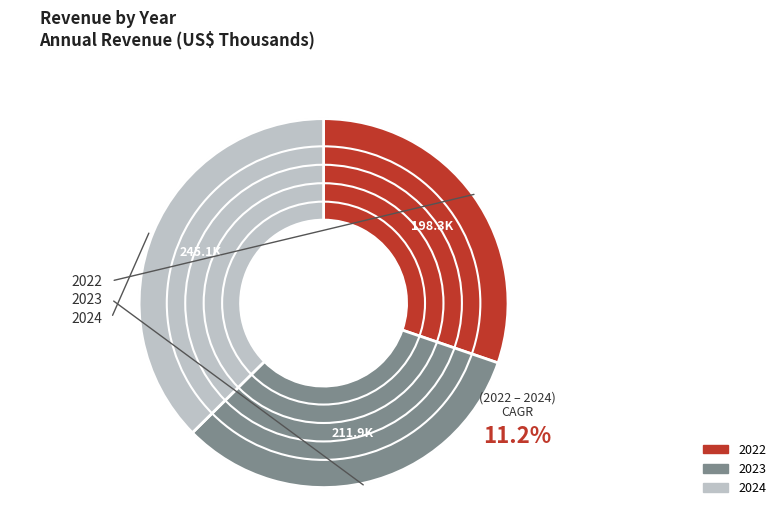

To the nearest percent, what is the difference between the largest and smallest slice percentages?

7%